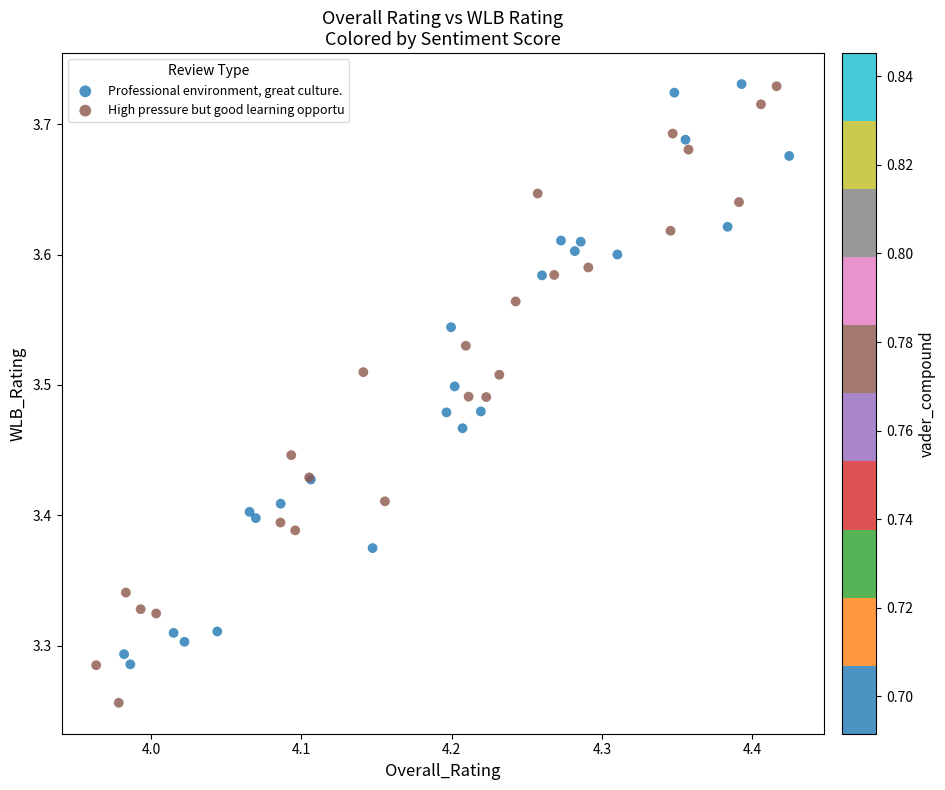

Which series contains the lowest Y value?

High pressure but good learning opportu